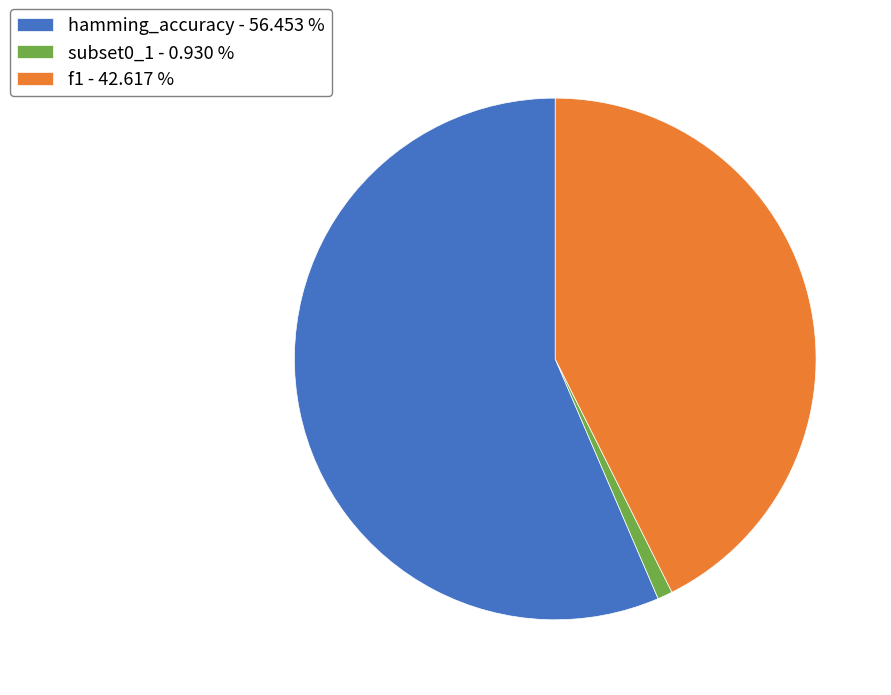

Combined, do hamming_accuracy - 56.453 % and f1 - 42.617 % account for over 50%?

Yes